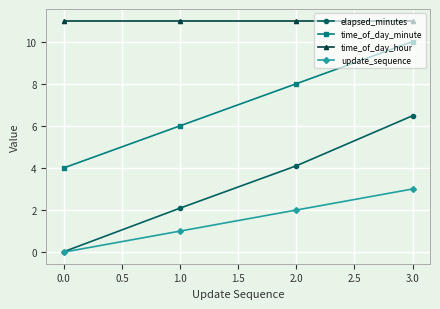

How many lines are shown in the chart?

4